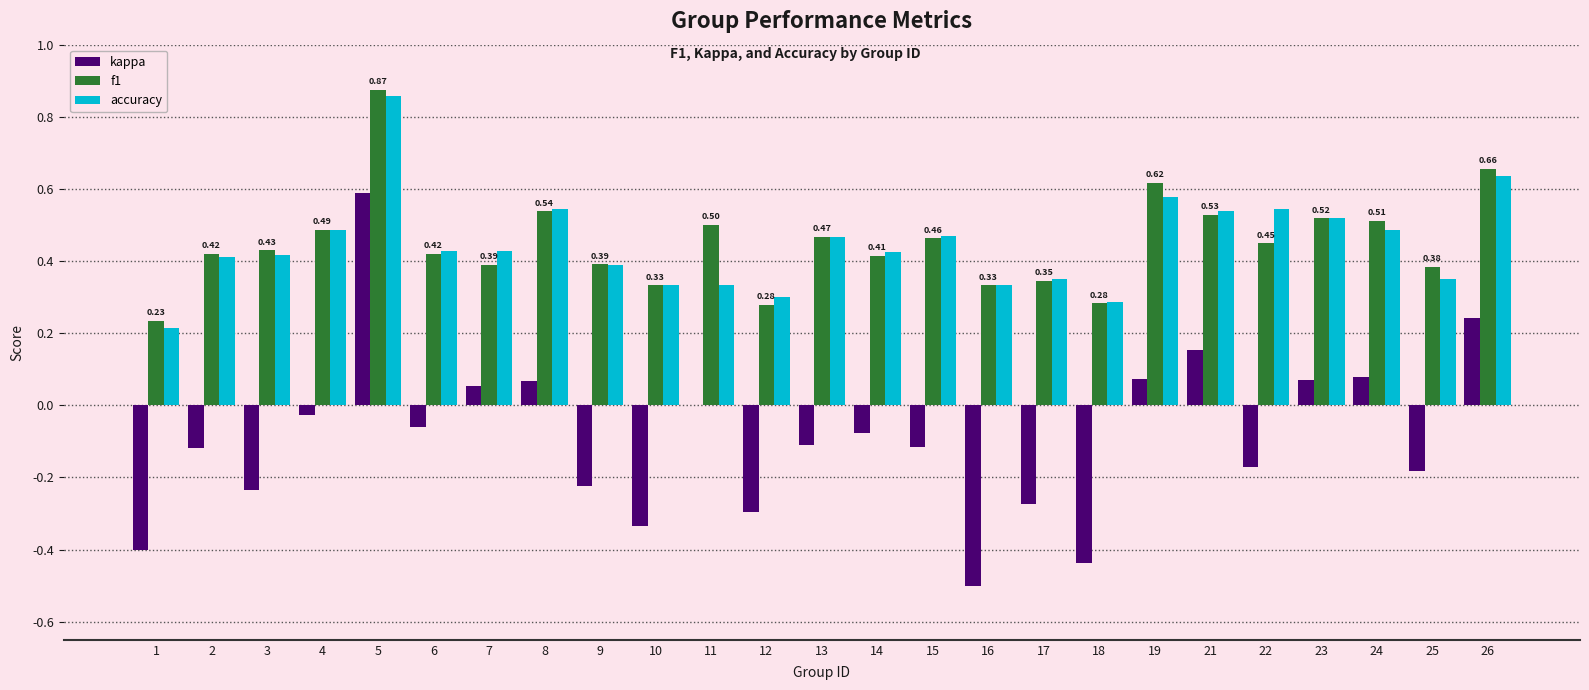

What is the total value across all series at 15?

0.8